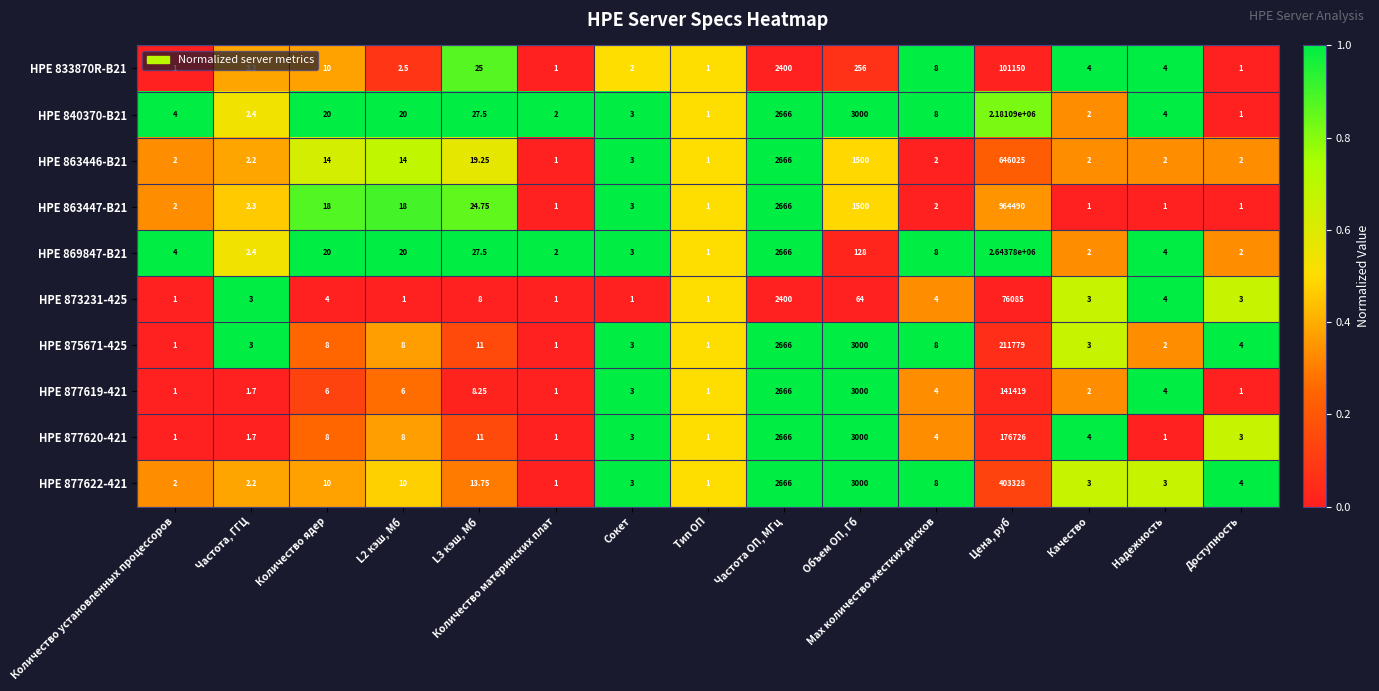

Where is HPE 877619-421 nearest to the value 70710?

Объем ОП, Гб